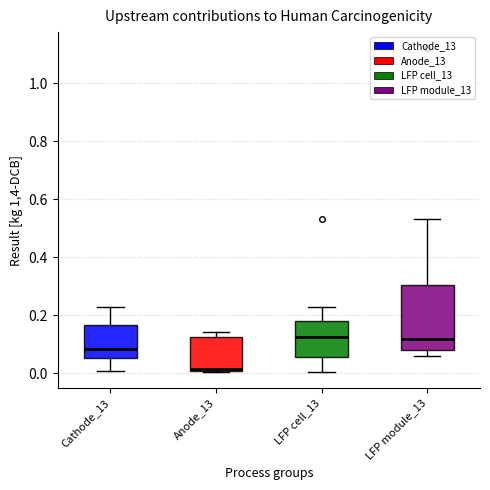

Reading left to right, transcribe this box plot: for each box, give where its median line is, the range the box spans, and where its two whiskers end, as read against the y-axis. The values are not printed on the chart, so give them approximately, as read against the axis.

Cathode_13: median 0.08, box 0.06 to 0.16, whiskers 0.00 to 0.22
Anode_13: median 0.02, box 0.00 to 0.12, whiskers 0.00 to 0.14
LFP cell_13: median 0.12, box 0.06 to 0.18, whiskers 0.00 to 0.22
LFP module_13: median 0.12, box 0.08 to 0.30, whiskers 0.06 to 0.54